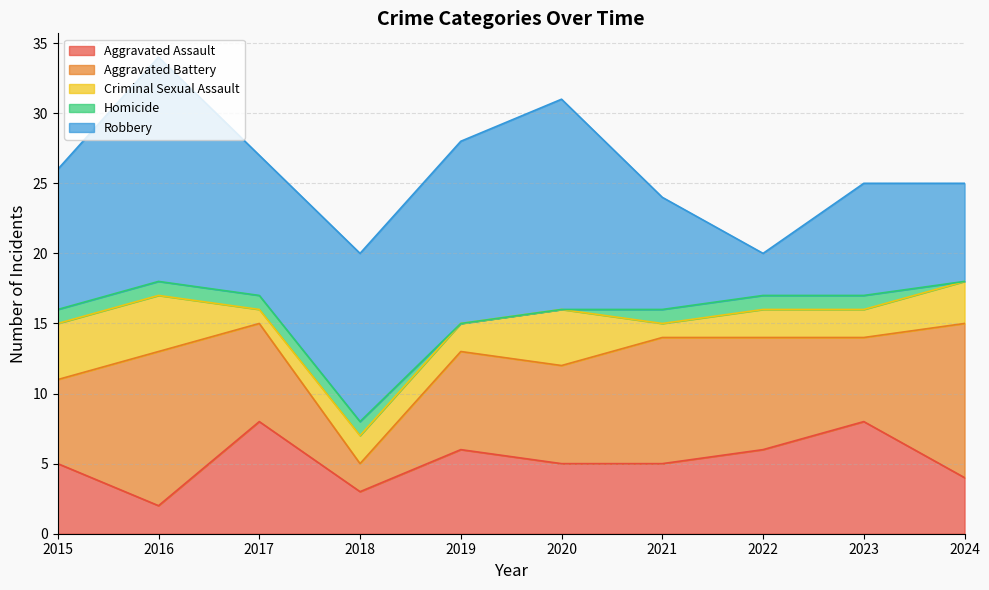

Which series has the largest total across all categories?

Robbery